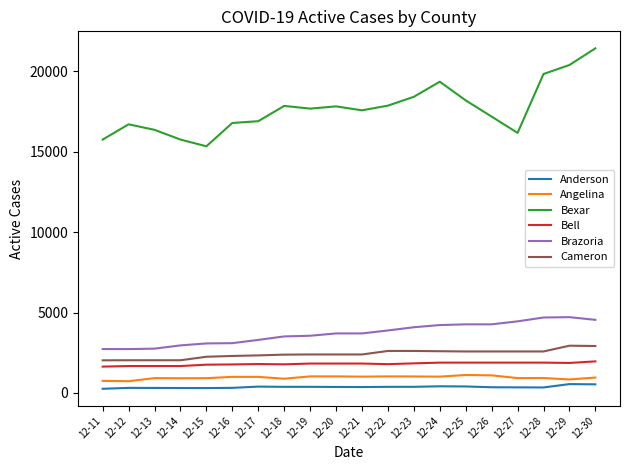

Between 12-18 and 12-29, which series saw the biggest shift?

Bexar